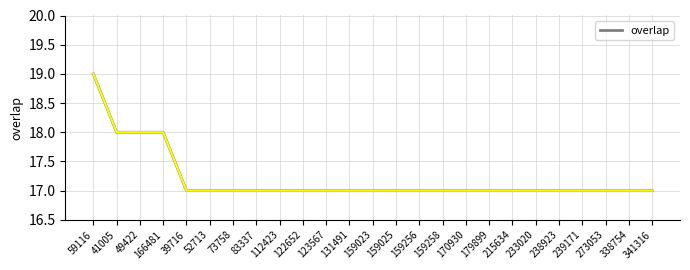

True or false: the data shows 17 at 122652.

True